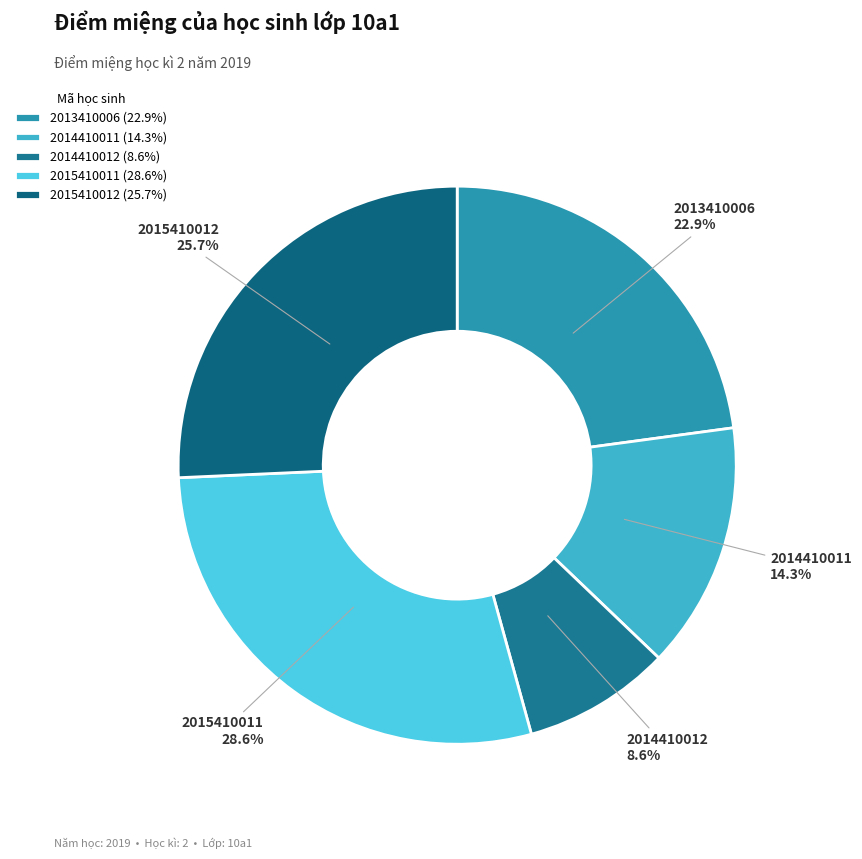

To the nearest percent, what is the difference between the largest and smallest slice percentages?

20%